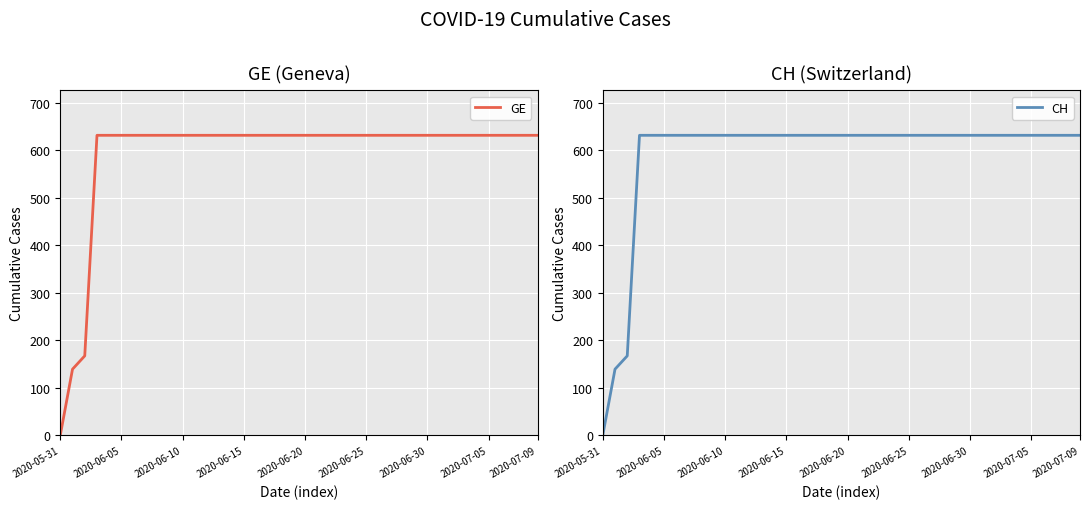

True or false: GE and CH intersect in this chart.

False